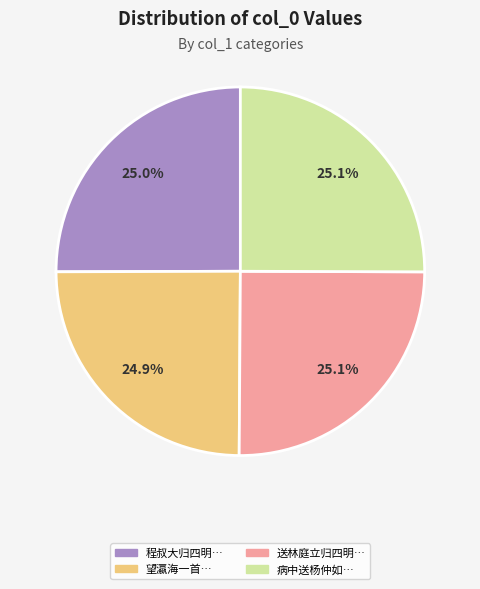

What is the ratio of the value at 望瀛海一首… to the value at 病中送杨仲如…?

1.0